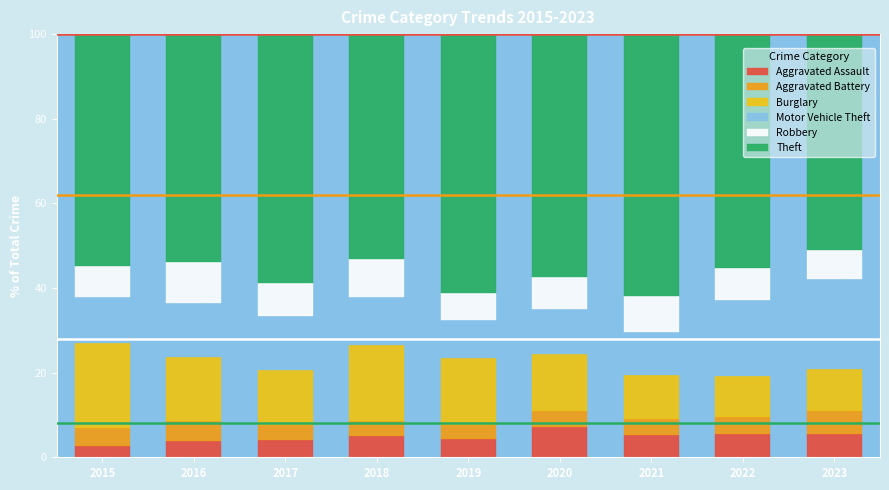

What is the minimum value for Aggravated Assault?

2.6